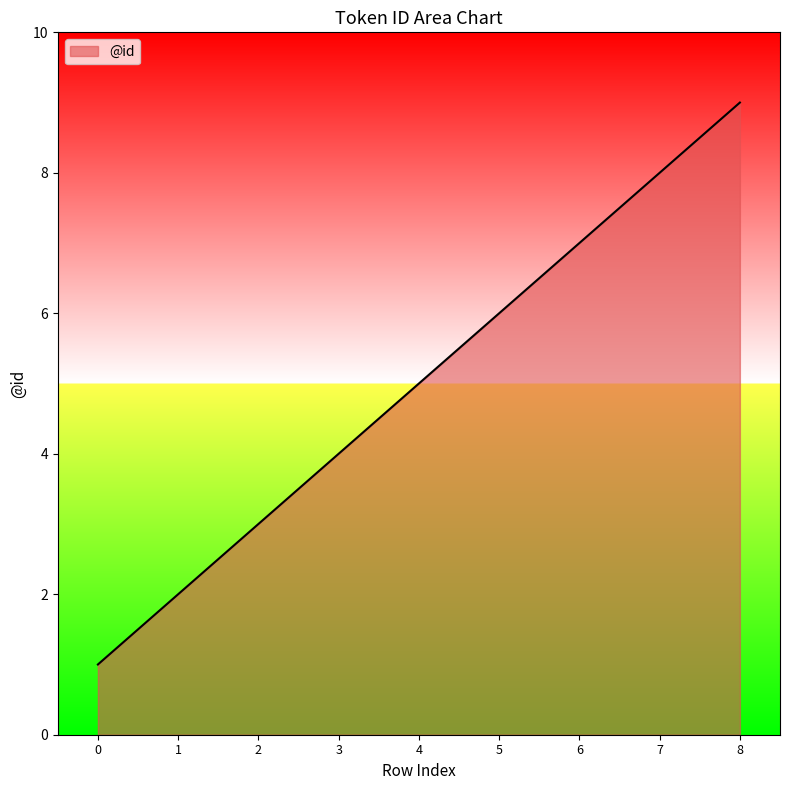

Which has a higher value, 1 or 8?

8